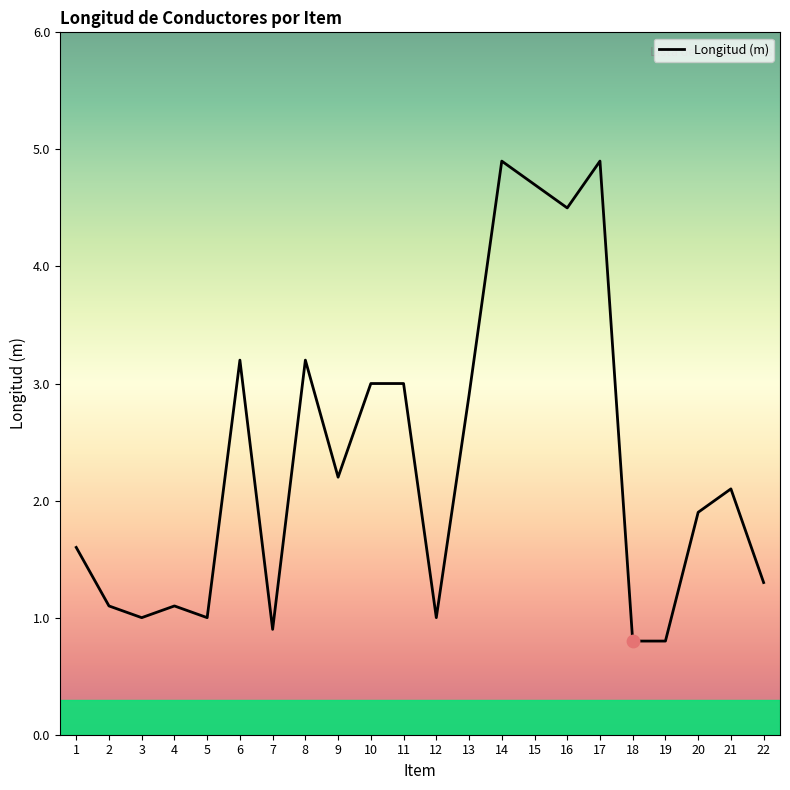

What is the change in value from 16 to 17?

+0.4